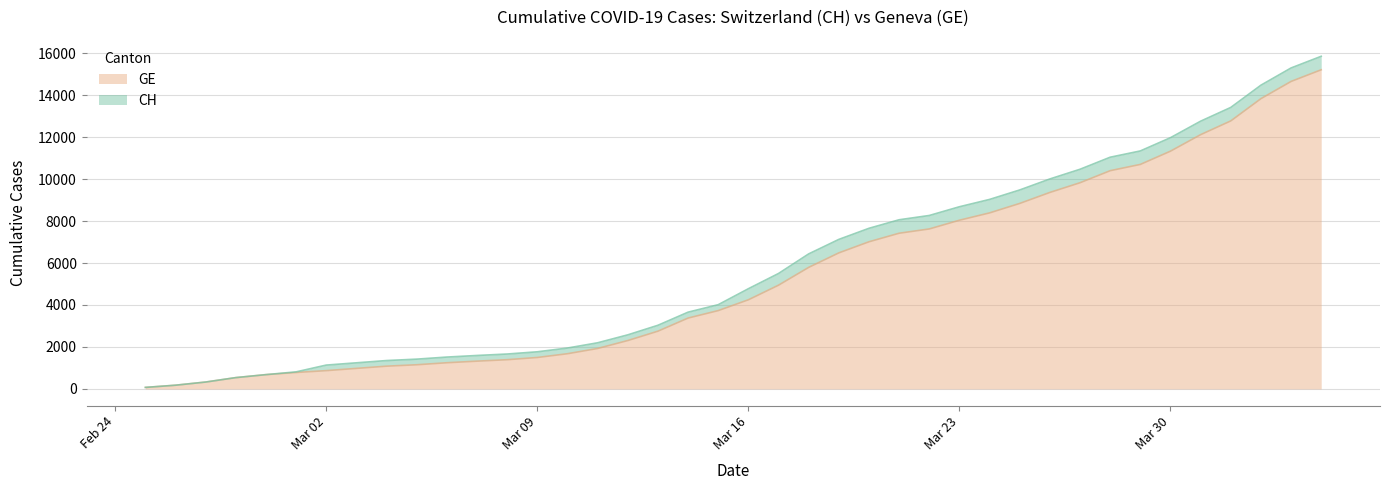

What is the highest value of the GE series?

15208